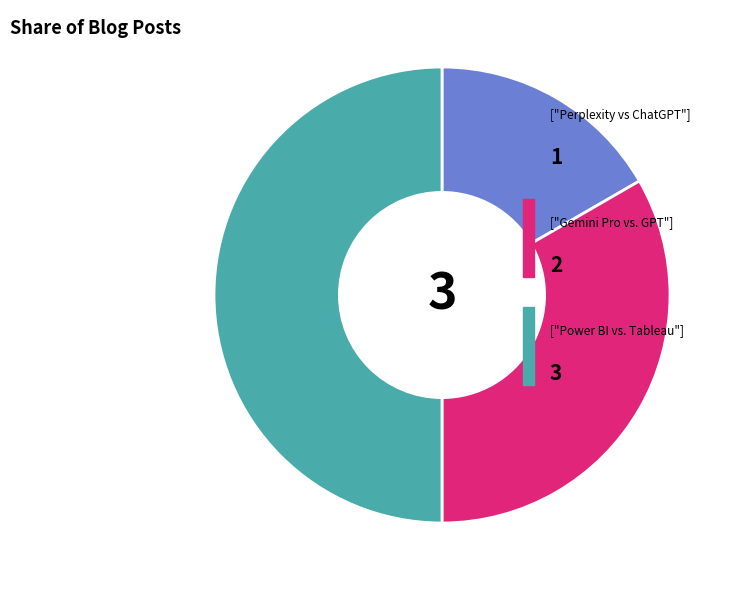

Which category has the smallest portion of the pie?

Perplexity vs ChatGPT